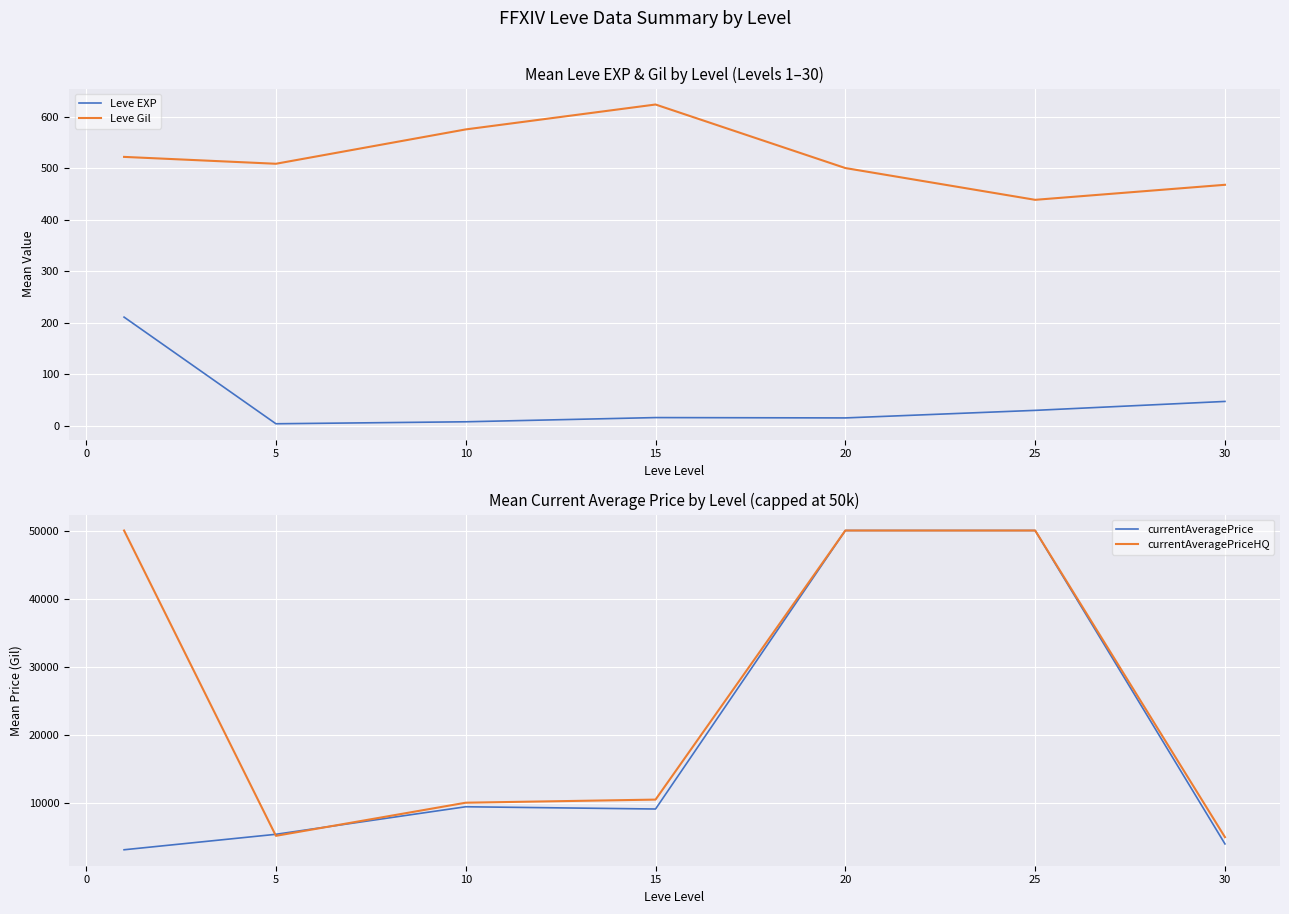

How many interior local valleys does the currentAveragePrice series have?

1